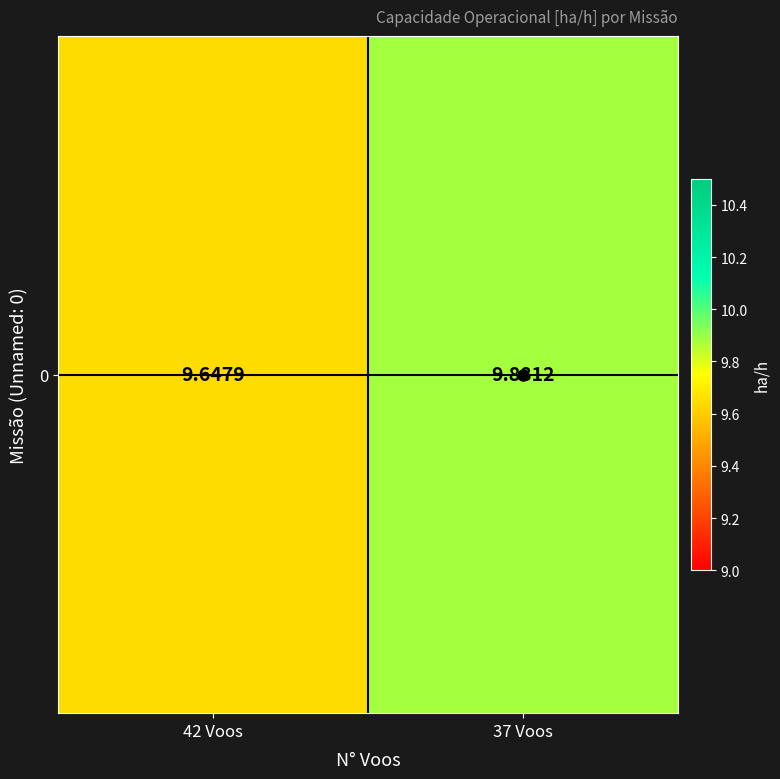

Reading right to left, transcribe all the data shown in this chart.

9.9	9.6